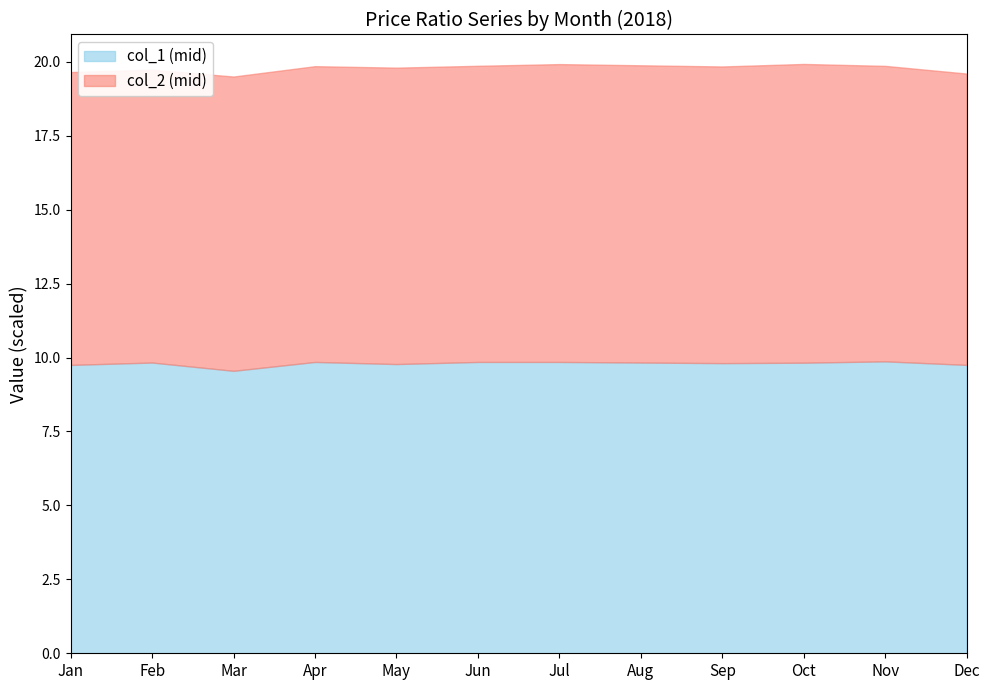

In col_1 (mid), how many points are higher than both neighbors (excluding endpoints)?

4